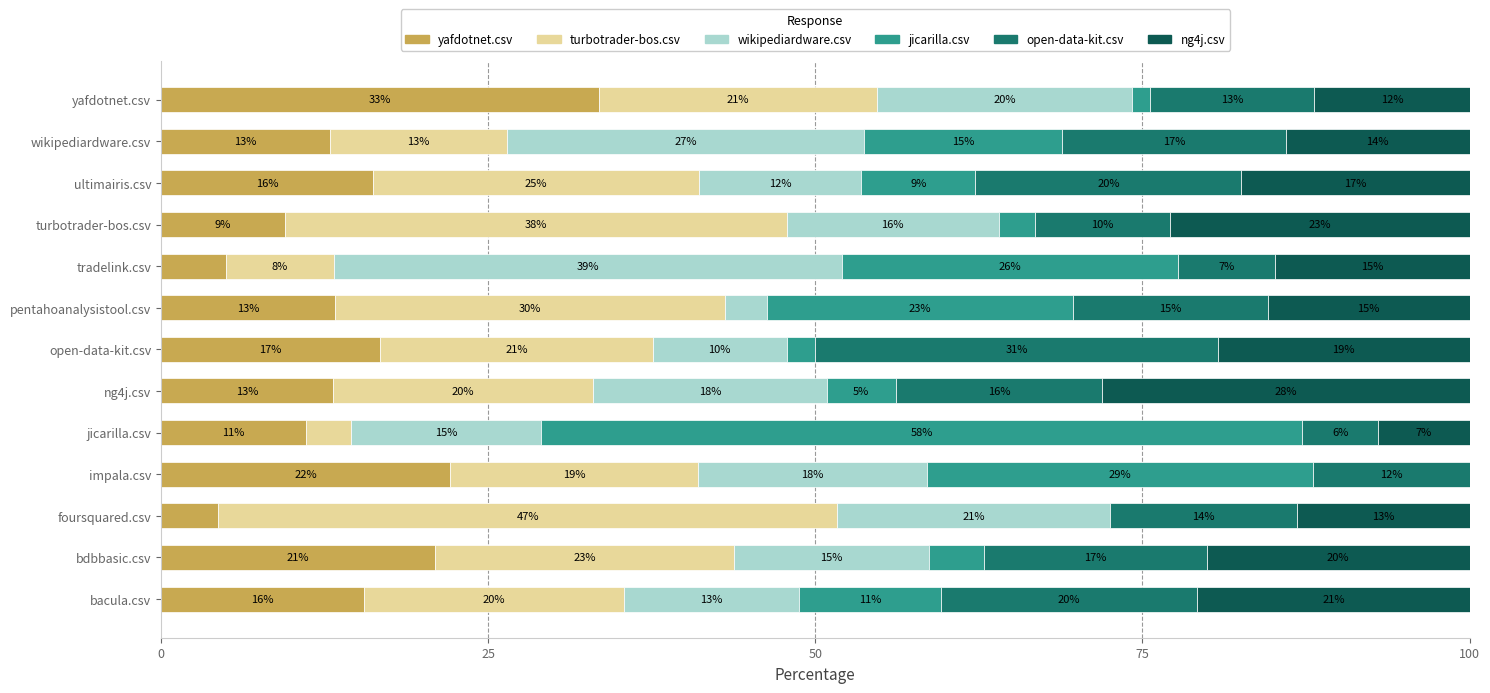

At which label does yafdotnet.csv reach its peak?

yafdotnet.csv